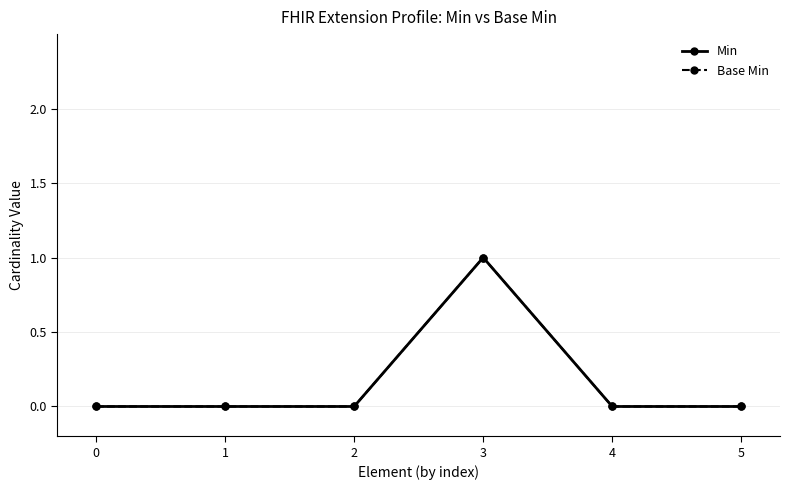

What is the sum of all Base Min values?

1